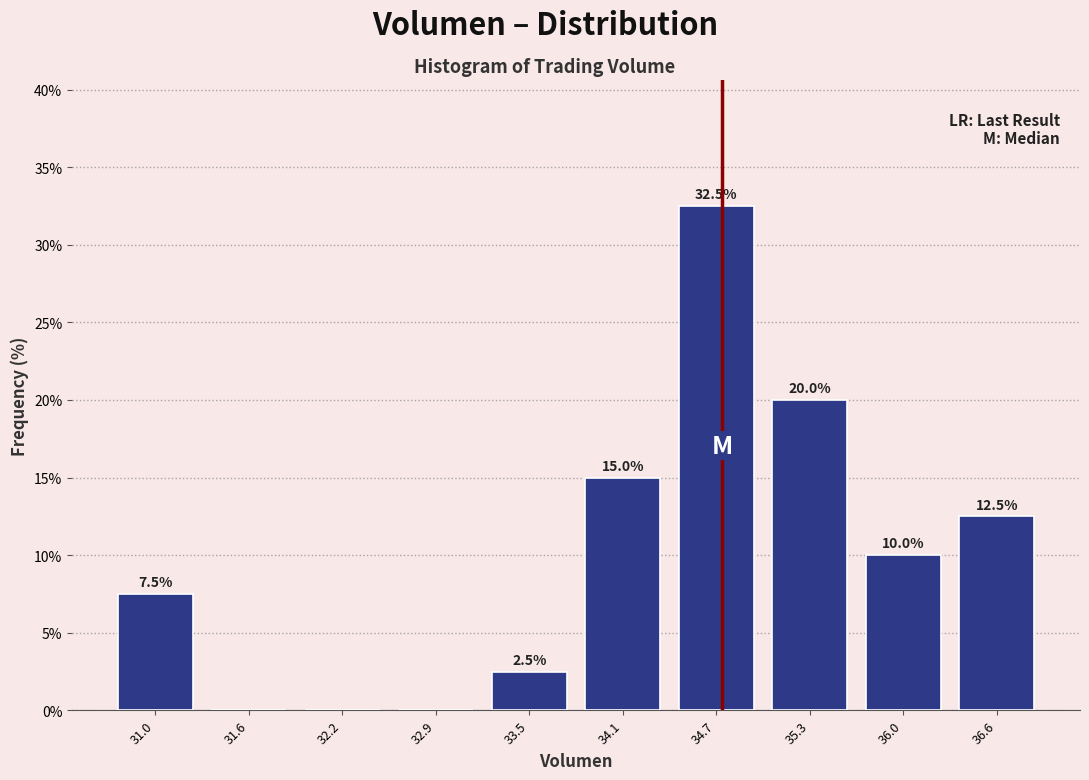

Which range on the x-axis has the tallest bar?

34.4 to 35.0